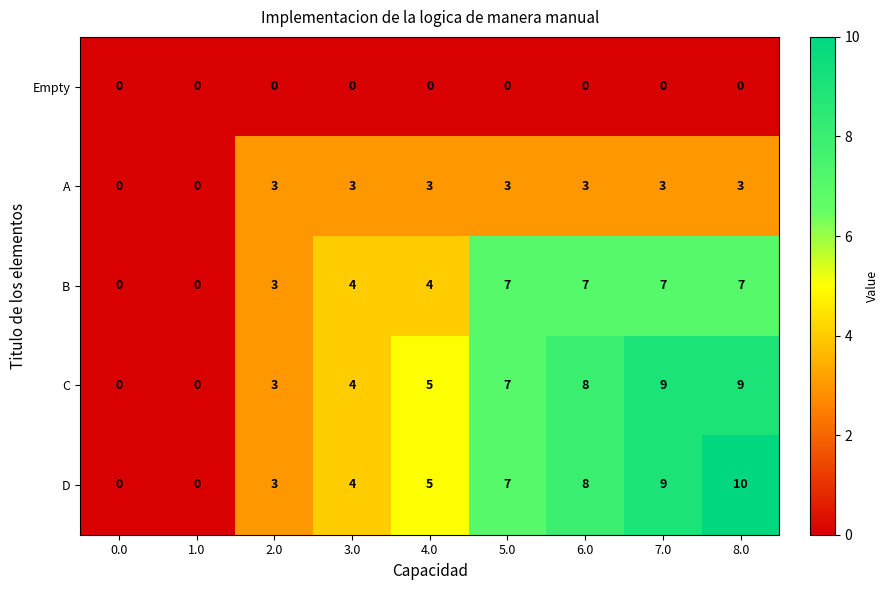

What value does the B series have at 5.0?

7